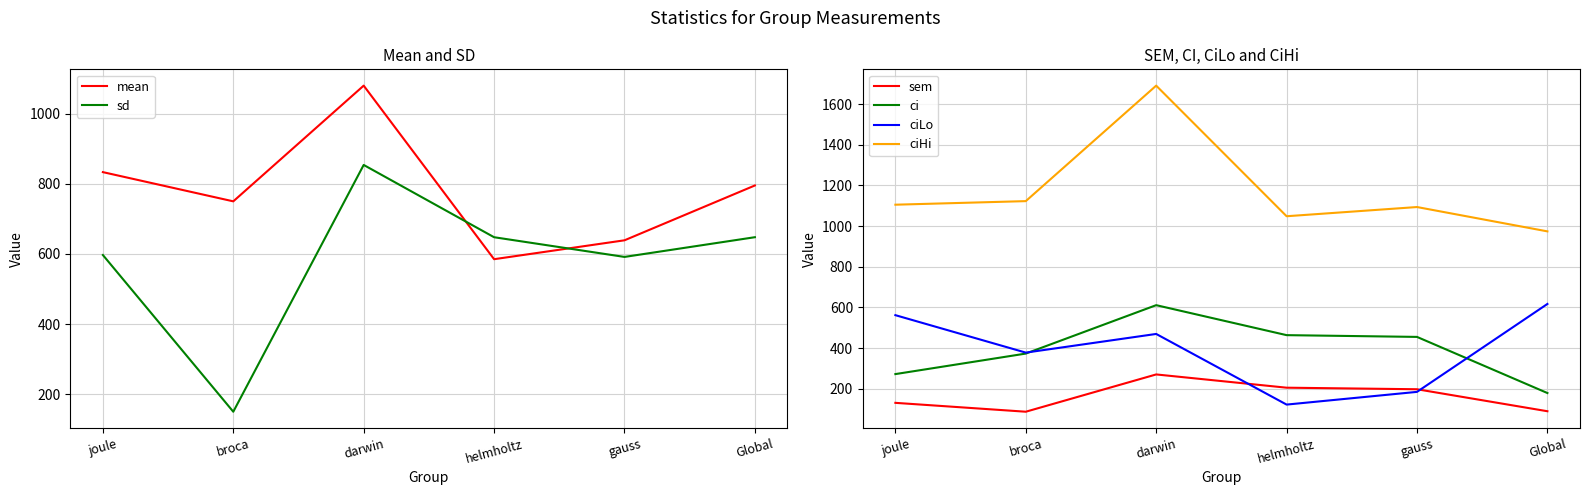

At how many categories does at least one series exceed 345?

6